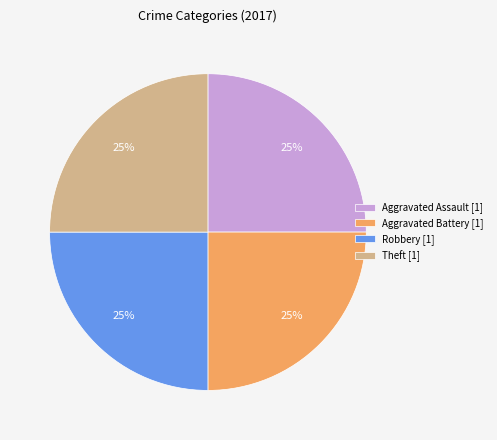

Approximately how many times larger is the value at Aggravated Battery [1] compared to Aggravated Assault [1]?

1.0